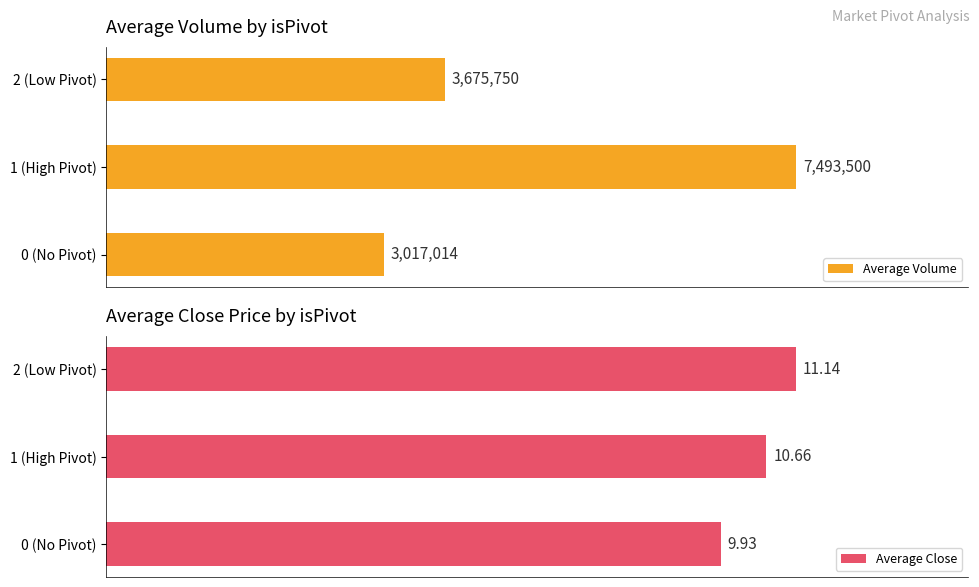

Which category has the highest value in the Average Volume series?

1 (High Pivot)